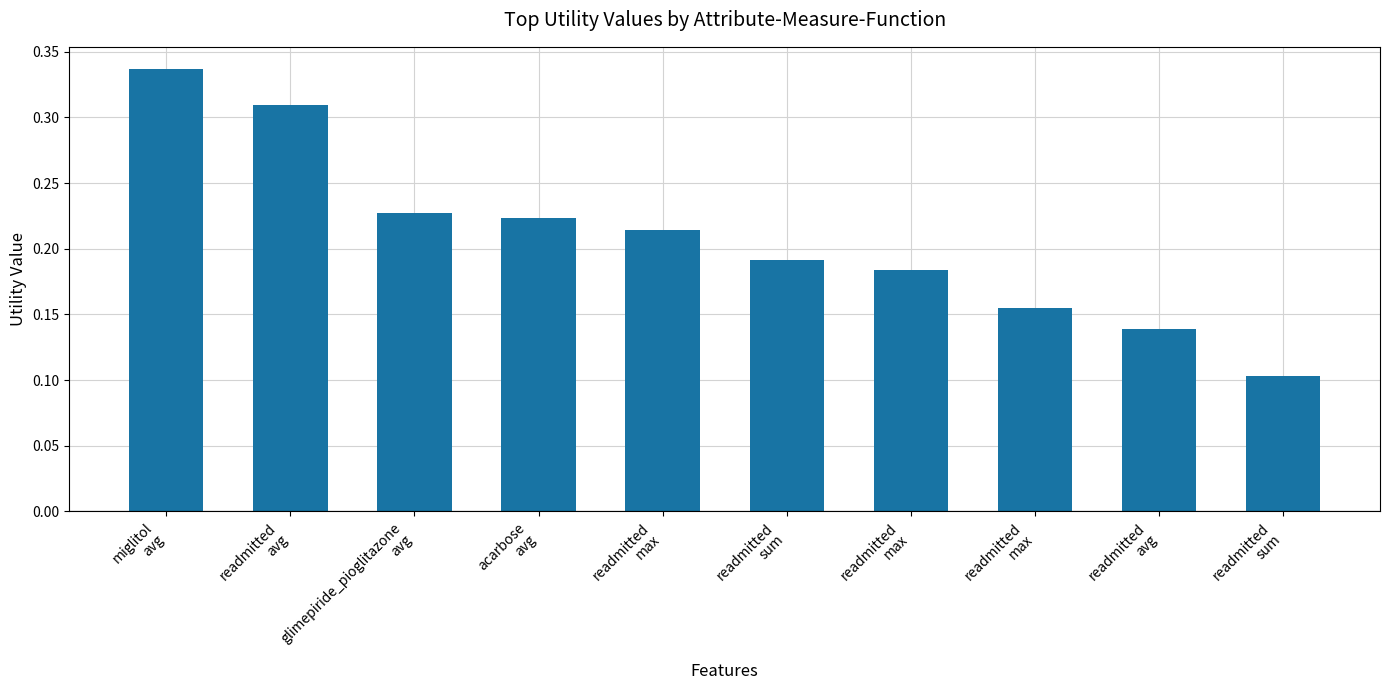

What is the greatest value displayed?

0.3